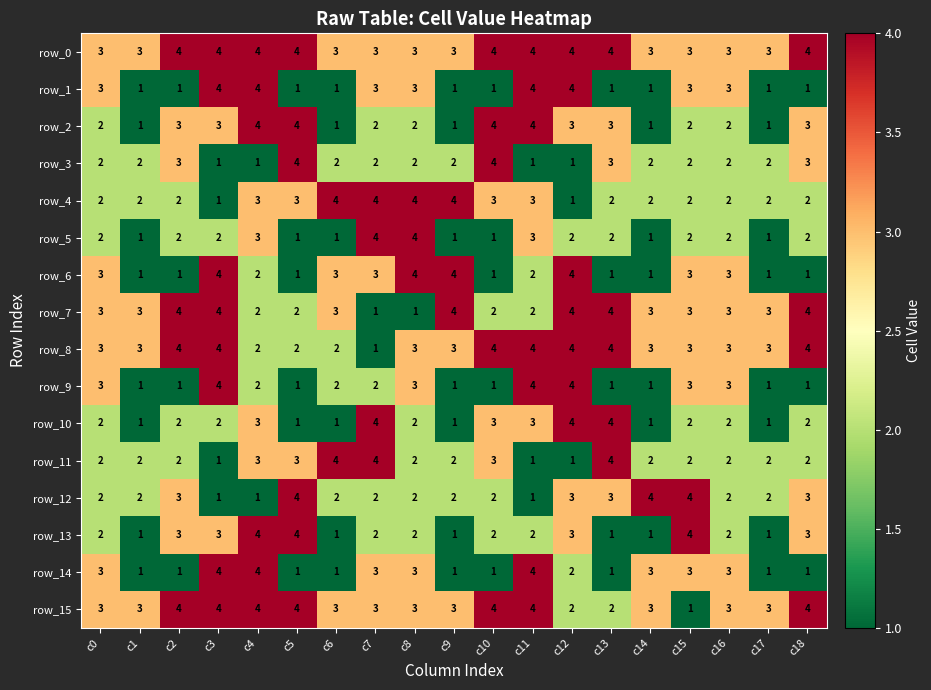

Reading left to right, what are all the values shown in this chart?

row_0: 3	3	4	4	4	4	3	3	3	3	4	4	4	4	3	3	3	3	4
row_1: 3	1	1	4	4	1	1	3	3	1	1	4	4	1	1	3	3	1	1
row_2: 2	1	3	3	4	4	1	2	2	1	4	4	3	3	1	2	2	1	3
row_3: 2	2	3	1	1	4	2	2	2	2	4	1	1	3	2	2	2	2	3
row_4: 2	2	2	1	3	3	4	4	4	4	3	3	1	2	2	2	2	2	2
row_5: 2	1	2	2	3	1	1	4	4	1	1	3	2	2	1	2	2	1	2
row_6: 3	1	1	4	2	1	3	3	4	4	1	2	4	1	1	3	3	1	1
row_7: 3	3	4	4	2	2	3	1	1	4	2	2	4	4	3	3	3	3	4
row_8: 3	3	4	4	2	2	2	1	3	3	4	4	4	4	3	3	3	3	4
row_9: 3	1	1	4	2	1	2	2	3	1	1	4	4	1	1	3	3	1	1
row_10: 2	1	2	2	3	1	1	4	2	1	3	3	4	4	1	2	2	1	2
row_11: 2	2	2	1	3	3	4	4	2	2	3	1	1	4	2	2	2	2	2
row_12: 2	2	3	1	1	4	2	2	2	2	2	1	3	3	4	4	2	2	3
row_13: 2	1	3	3	4	4	1	2	2	1	2	2	3	1	1	4	2	1	3
row_14: 3	1	1	4	4	1	1	3	3	1	1	4	2	1	3	3	3	1	1
row_15: 3	3	4	4	4	4	3	3	3	3	4	4	2	2	3	1	3	3	4